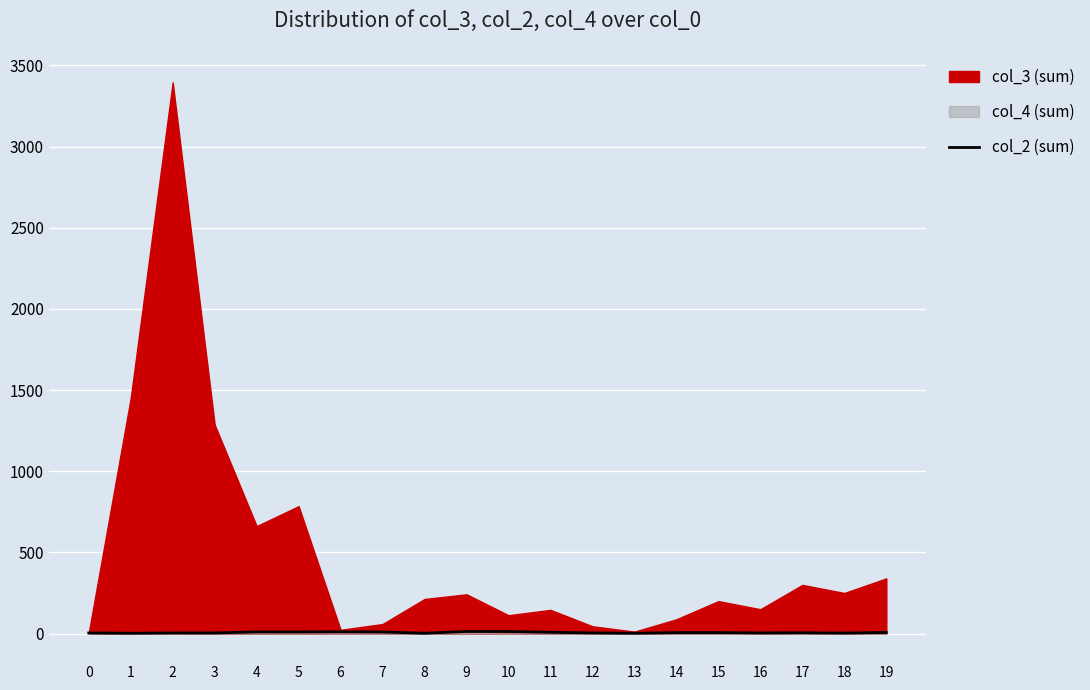

The value of col_3 (sum) at 19 is 340. True or false?

True